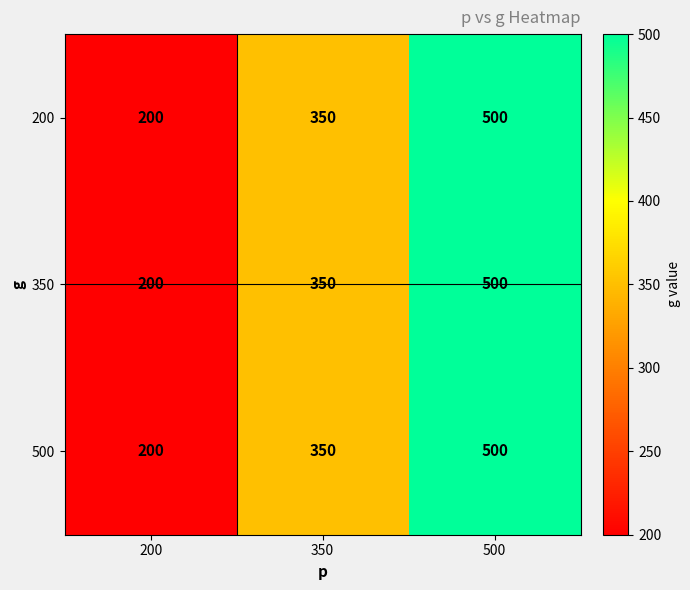

At how many categories does at least one series exceed 302?

2